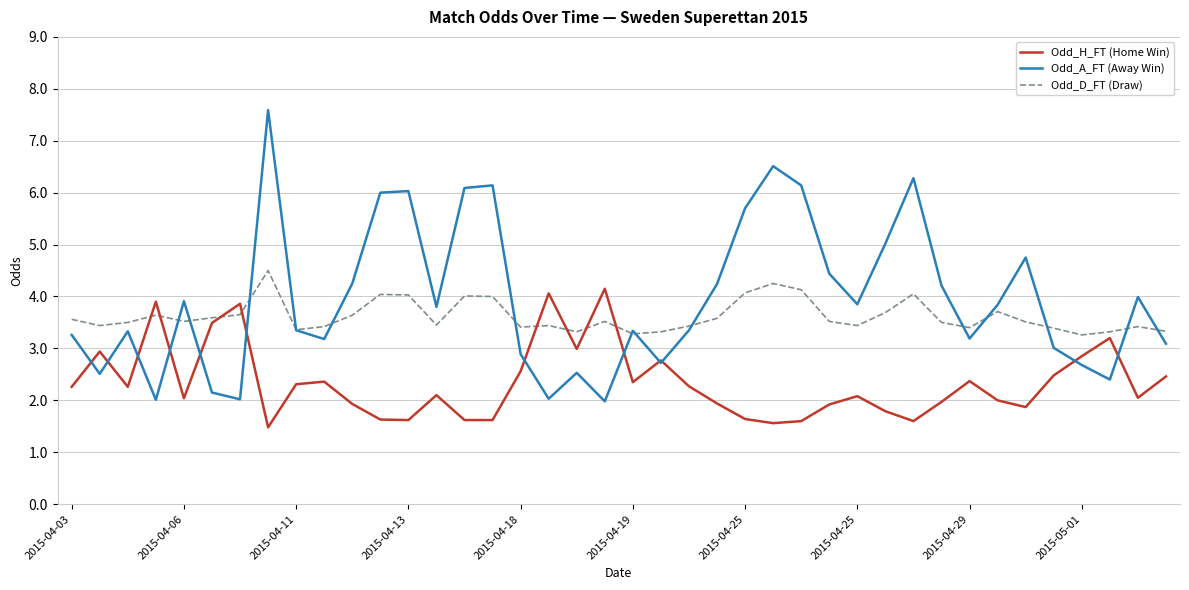

List the series in order of their overall mean, lowest first.

Odd_H_FT (Home Win), Odd_D_FT (Draw), Odd_A_FT (Away Win)